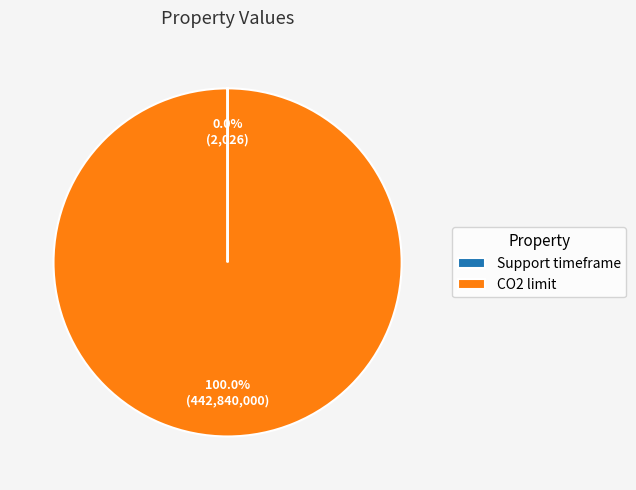

Which slice represents more than half of the pie?

CO2 limit